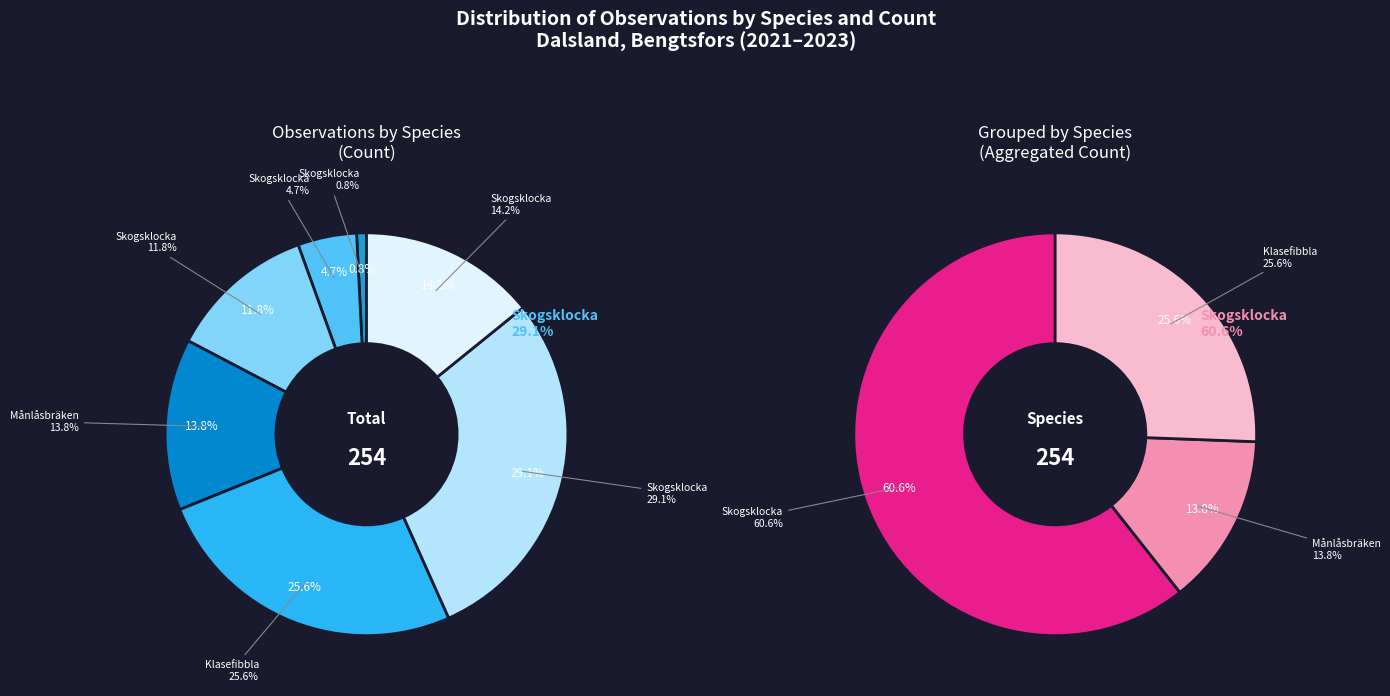

The Klasefibbla (2023-05-31) slice represents 26% of the pie. True or false?

True